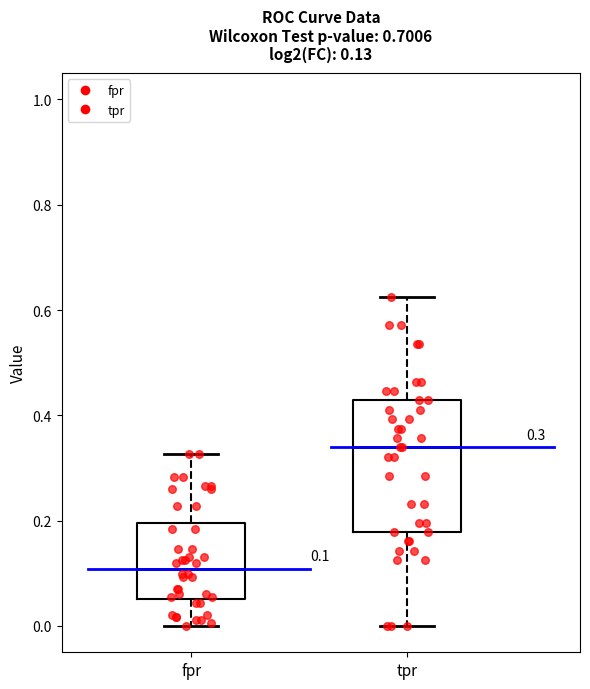

Which box has the lowest median line?

fpr